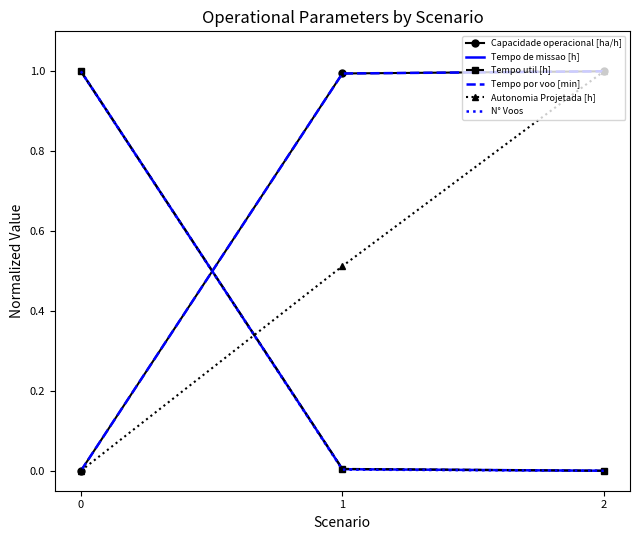

What is the spread (max minus min) of values at 0?

1.0